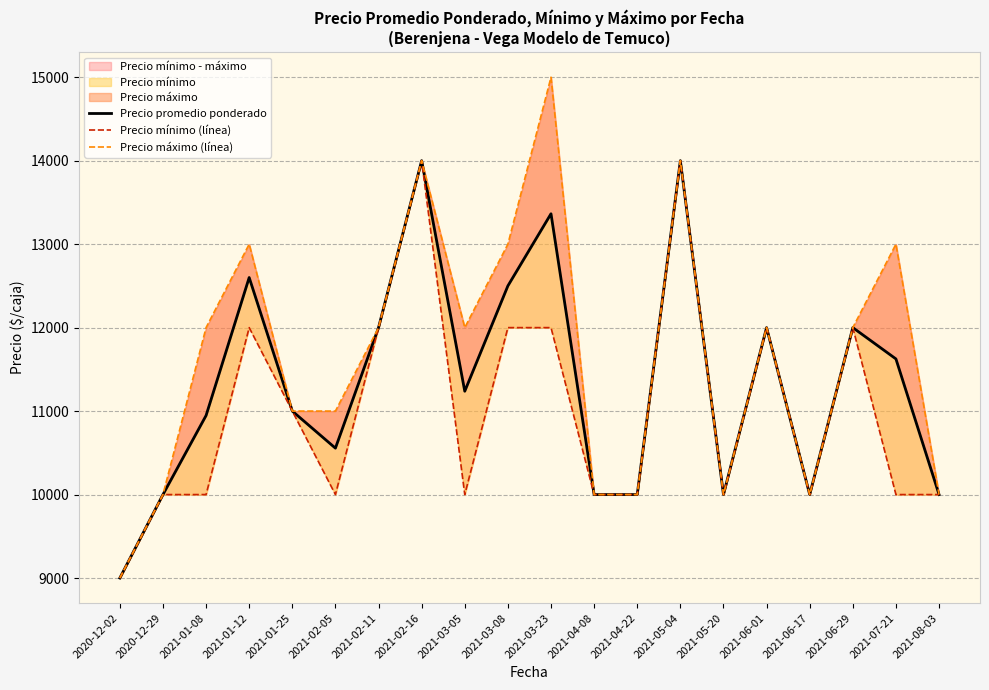

True or false: Precio promedio ponderado and Precio máximo (línea) cross at least once.

False